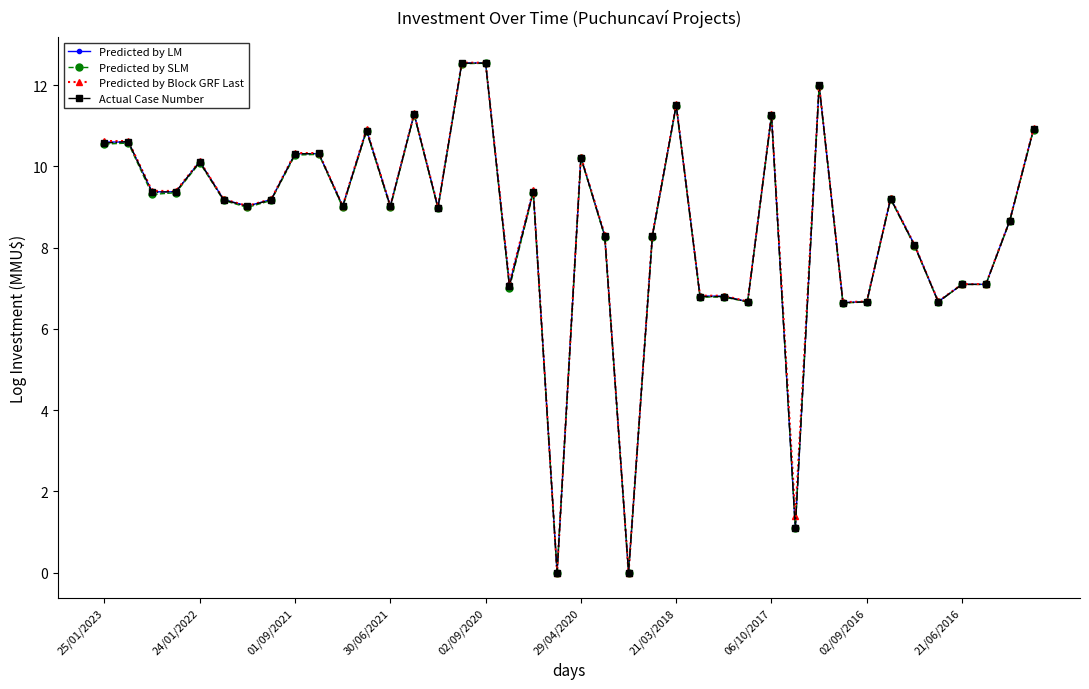

At how many categories does at least one series exceed 4?

37